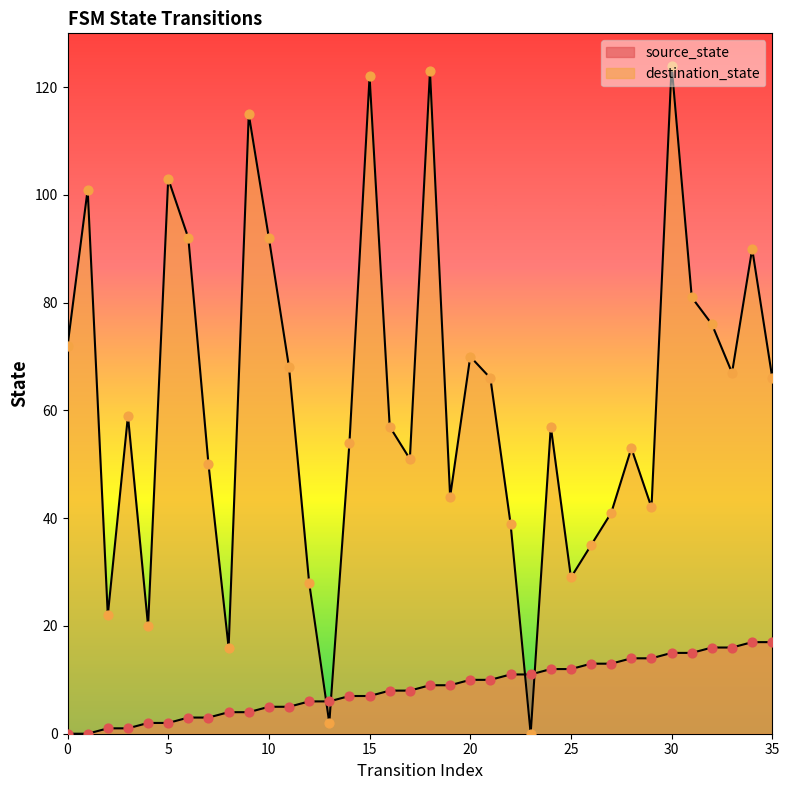

Is the value of destination_state at 1 greater than the value of source_state at 8?

Yes